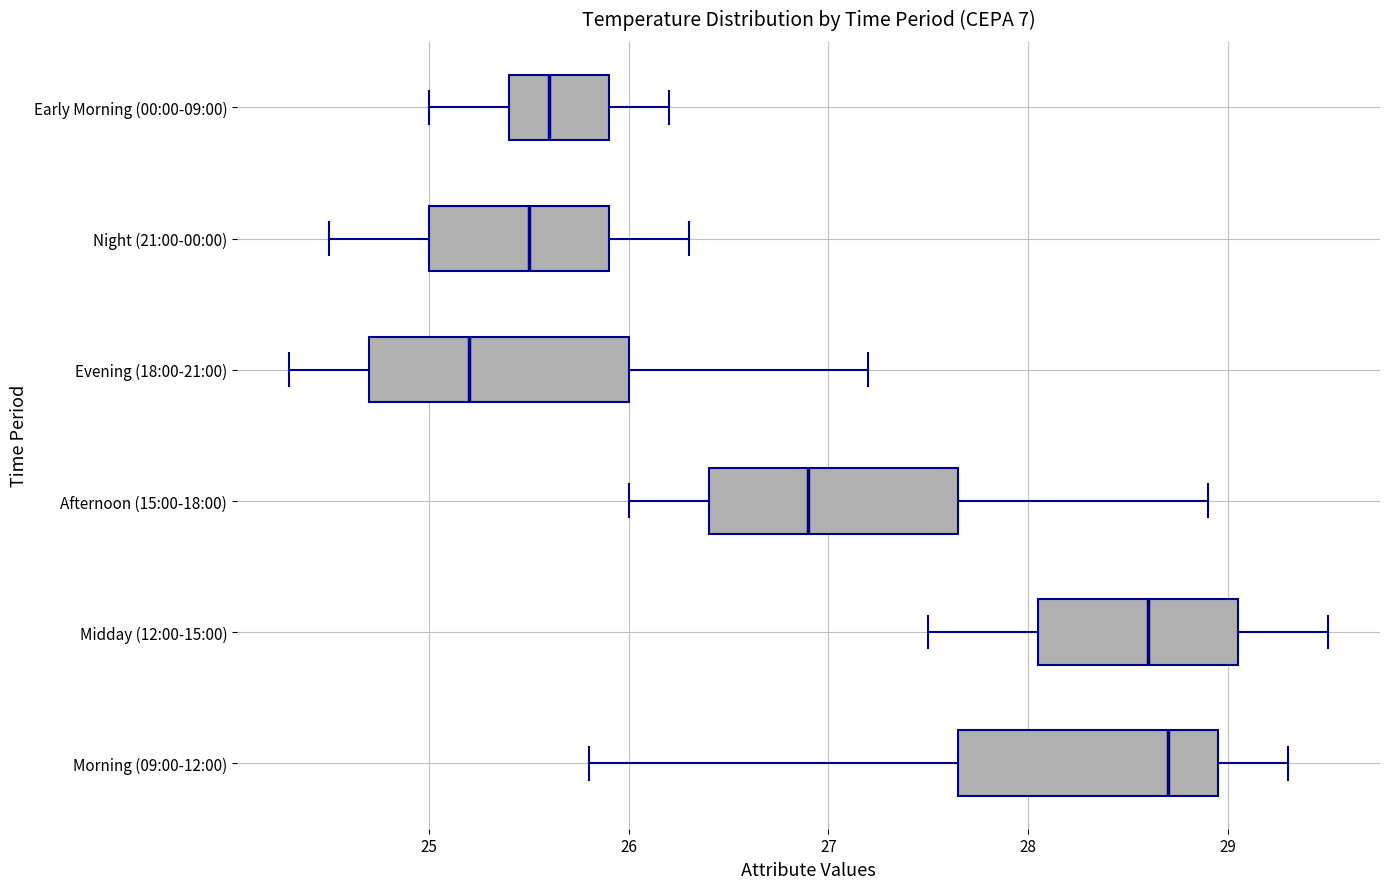

Where is the right edge of the box for Midday (12:00-15:00) on the x-axis? The values are not printed on the chart, so give them approximately, as read against the axis.

29.1